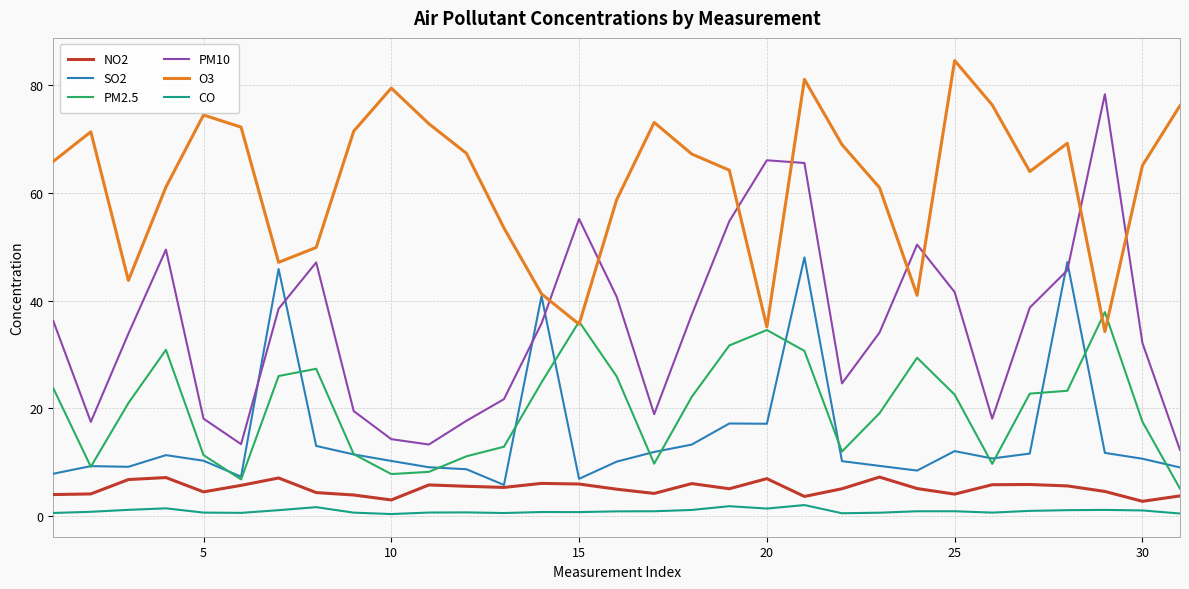

What is the maximum value shown in the chart?

84.6